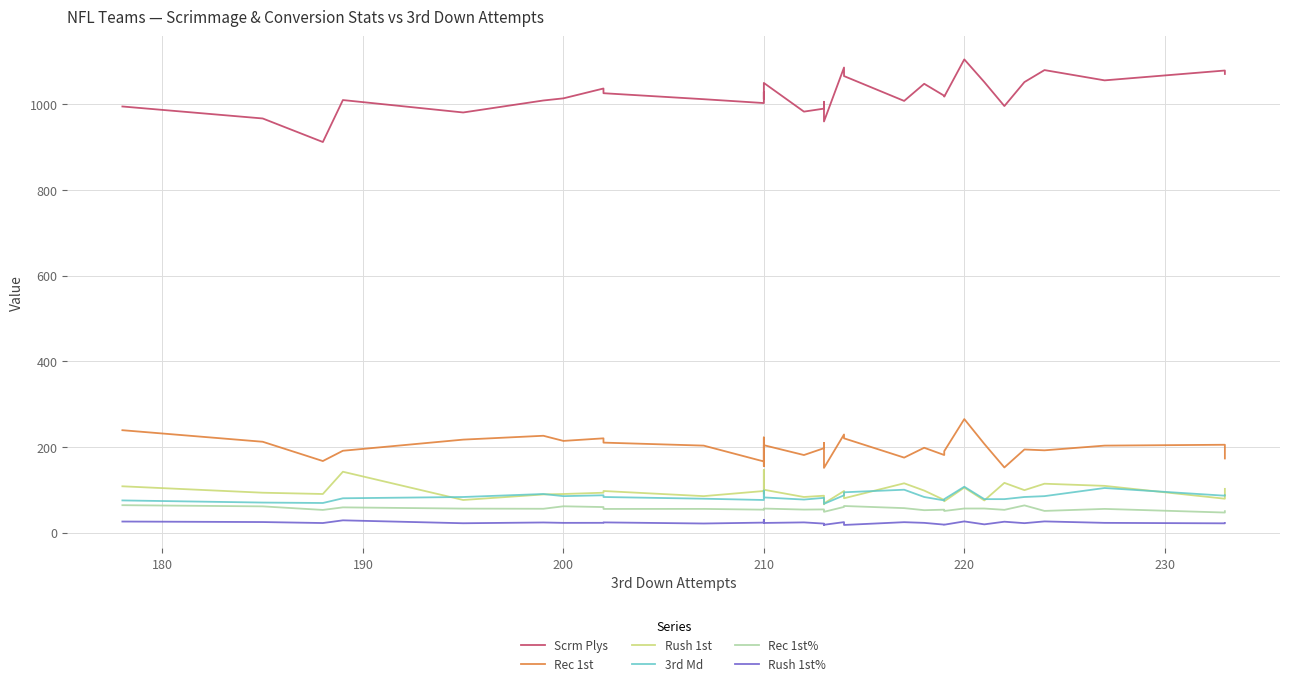

Is the value of Rush 1st at 9 greater than the value of Rush 1st% at 26?

Yes